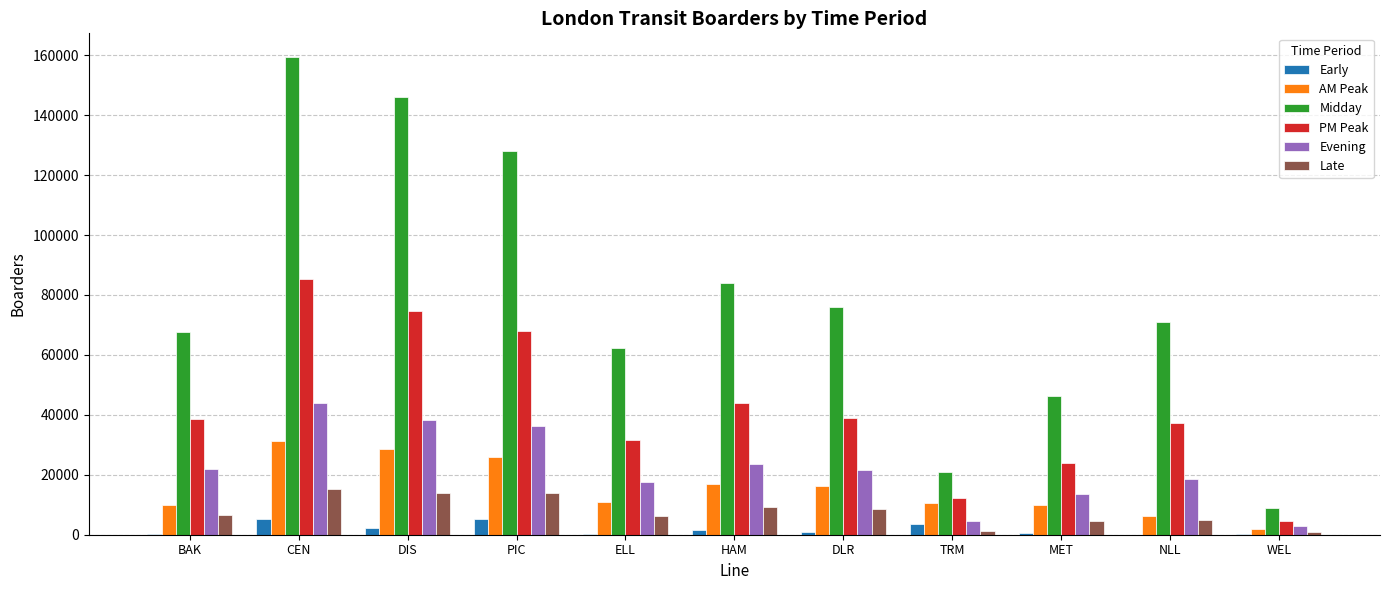

What is the sum of all AM Peak values?

168209.0